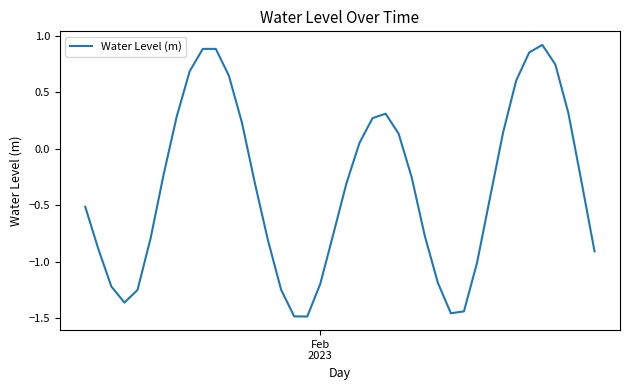

True or false: the data has more than 2 interior local peaks.

True